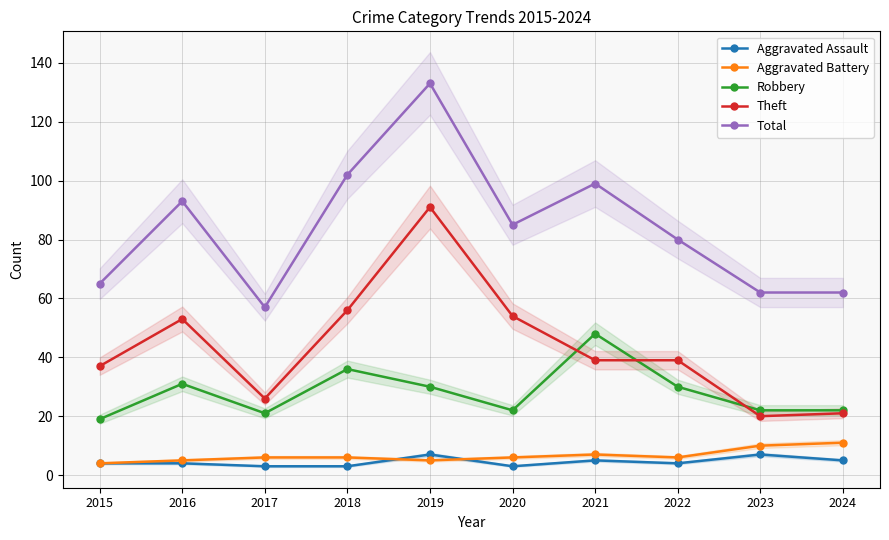

What is the difference between the maximum and minimum values in the Theft series?

71